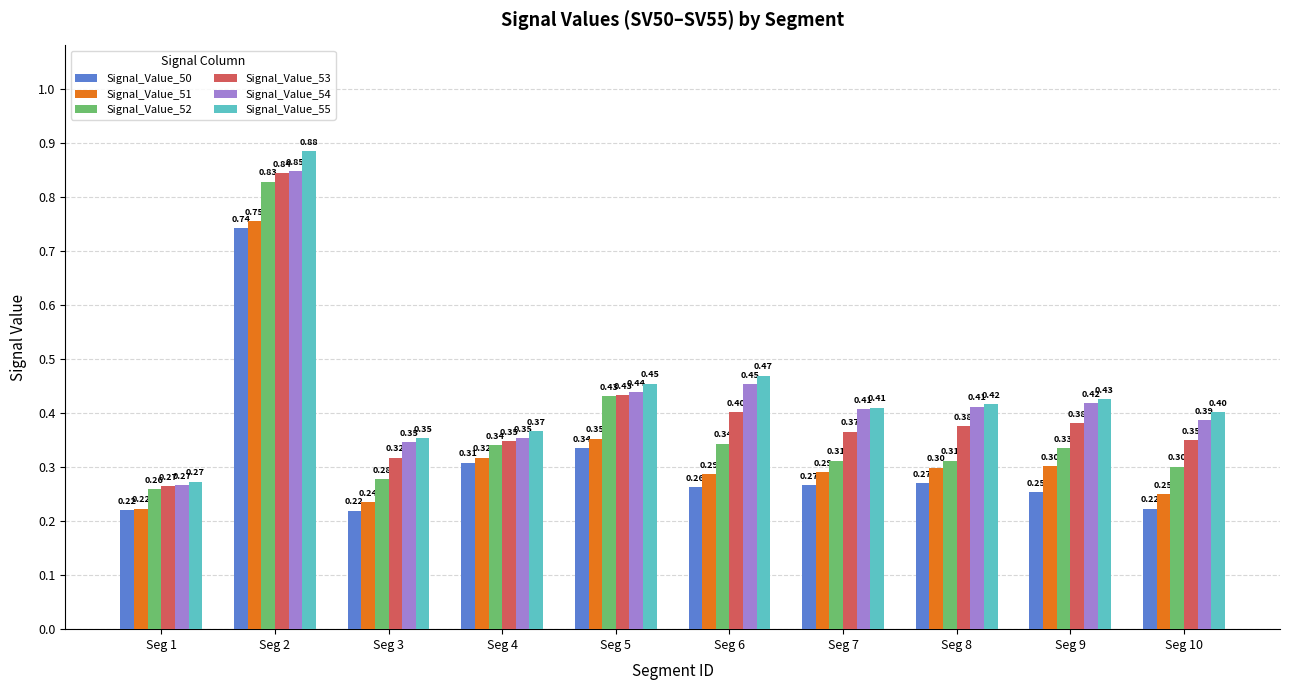

Is it true that Signal_Value_51 equals 0.1 at Seg 10?

False